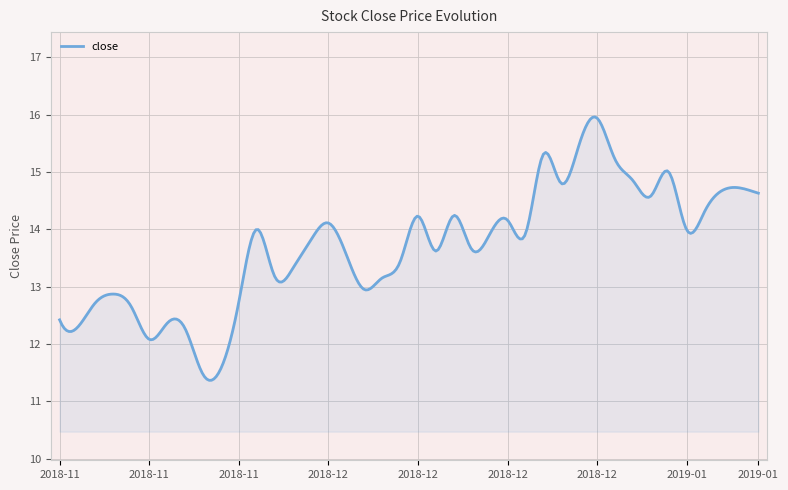

What is the difference between the maximum and minimum values?

4.6